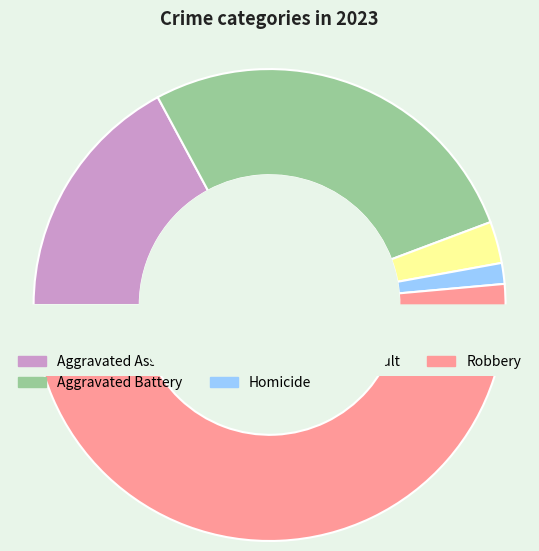

How many slices are in this pie chart?

5